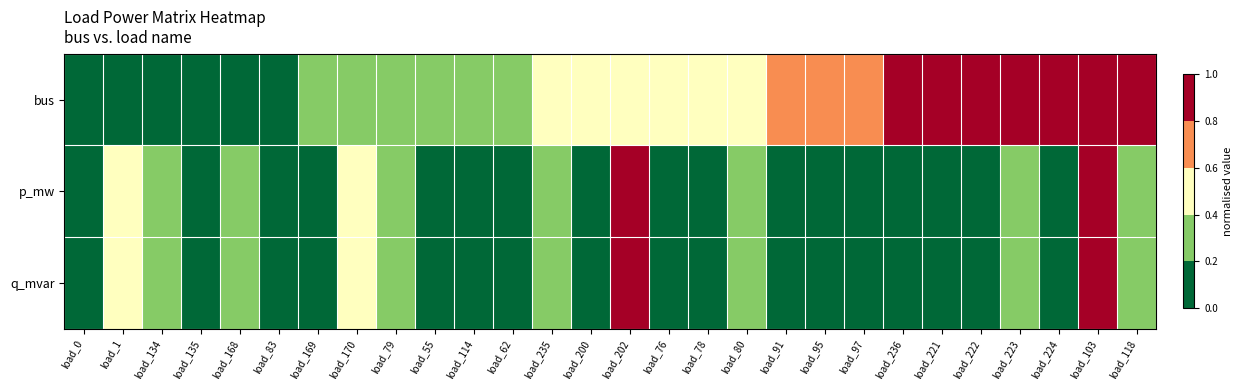

Which series has the largest total across all categories?

bus